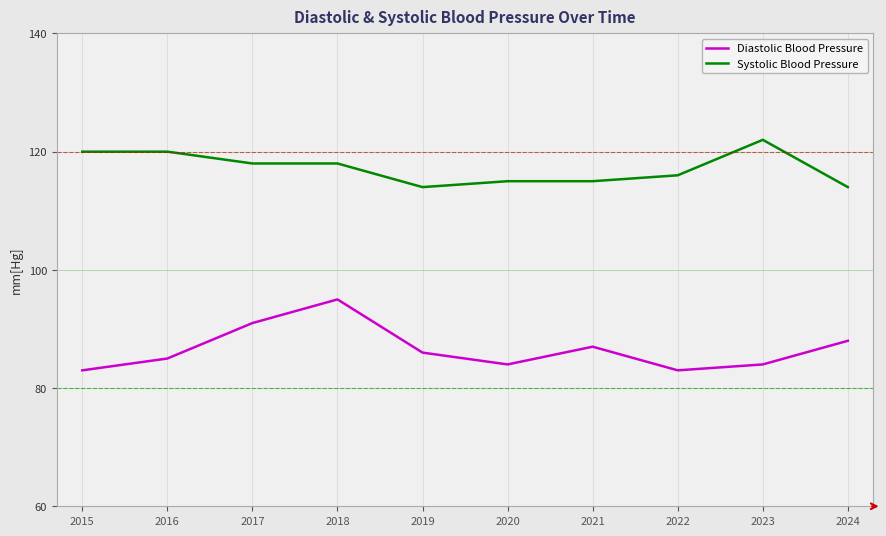

Reading right to left, transcribe all the data shown in this chart.

Diastolic Blood Pressure: 2024=88	2023=84	2022=83	2021=87	2020=84	2019=86	2018=95	2017=91	2016=85	2015=83
Systolic Blood Pressure: 2024=114	2023=122	2022=116	2021=115	2020=115	2019=114	2018=118	2017=118	2016=120	2015=120